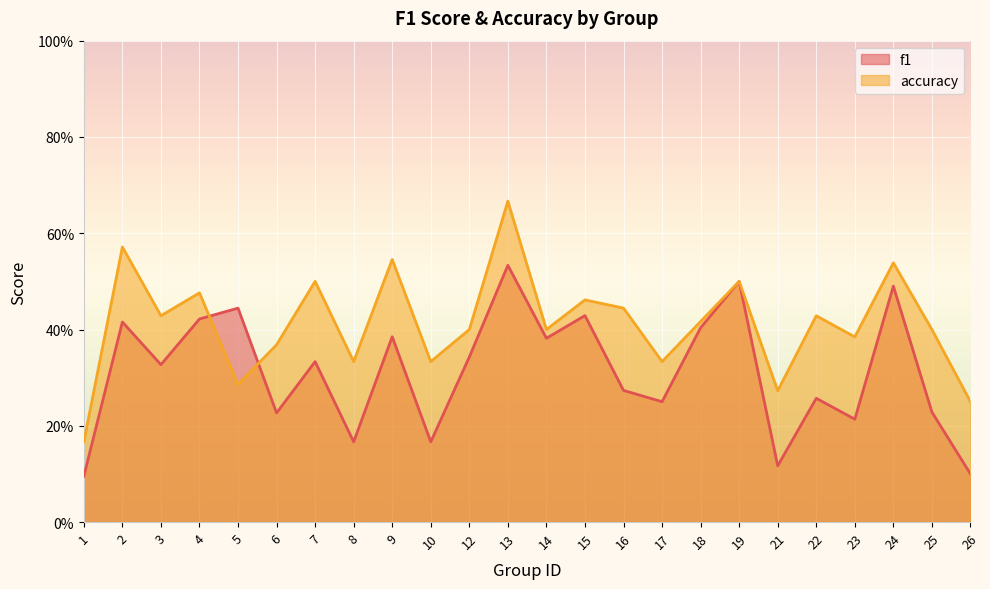

How many interior local valleys does the accuracy series have?

8